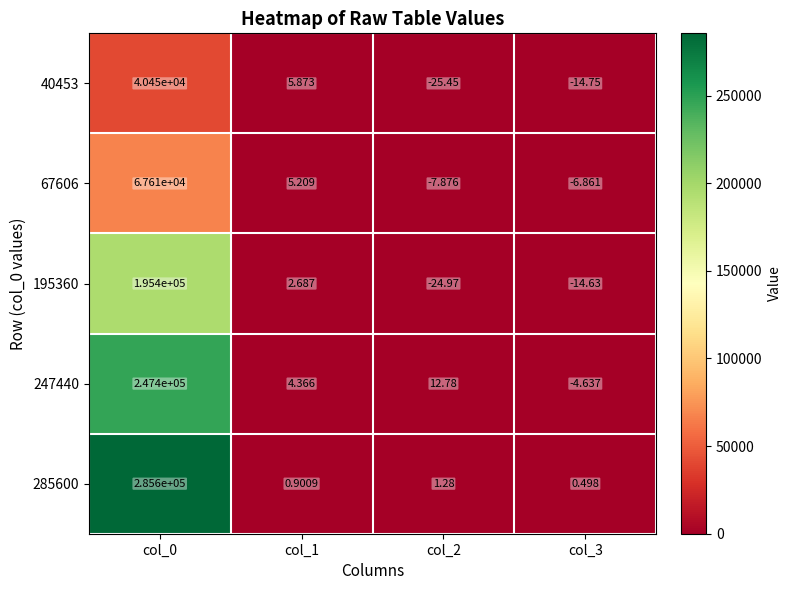

Which series has the largest total across all categories?

285600